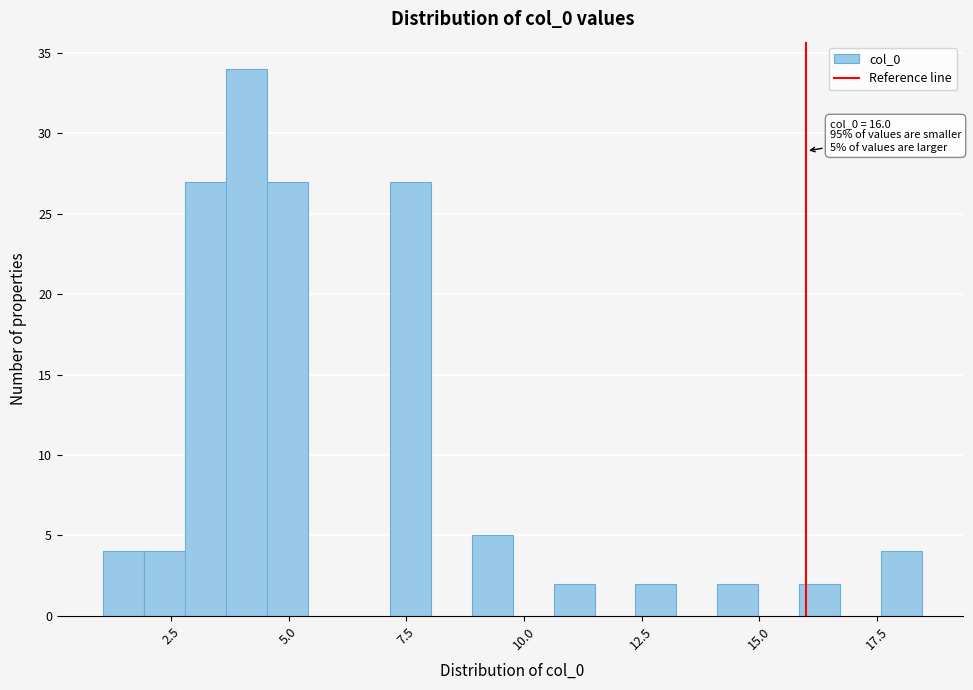

Around what value on the x-axis is the tallest bar? Give the approximate position of its centre, as read against the axis.

4.0